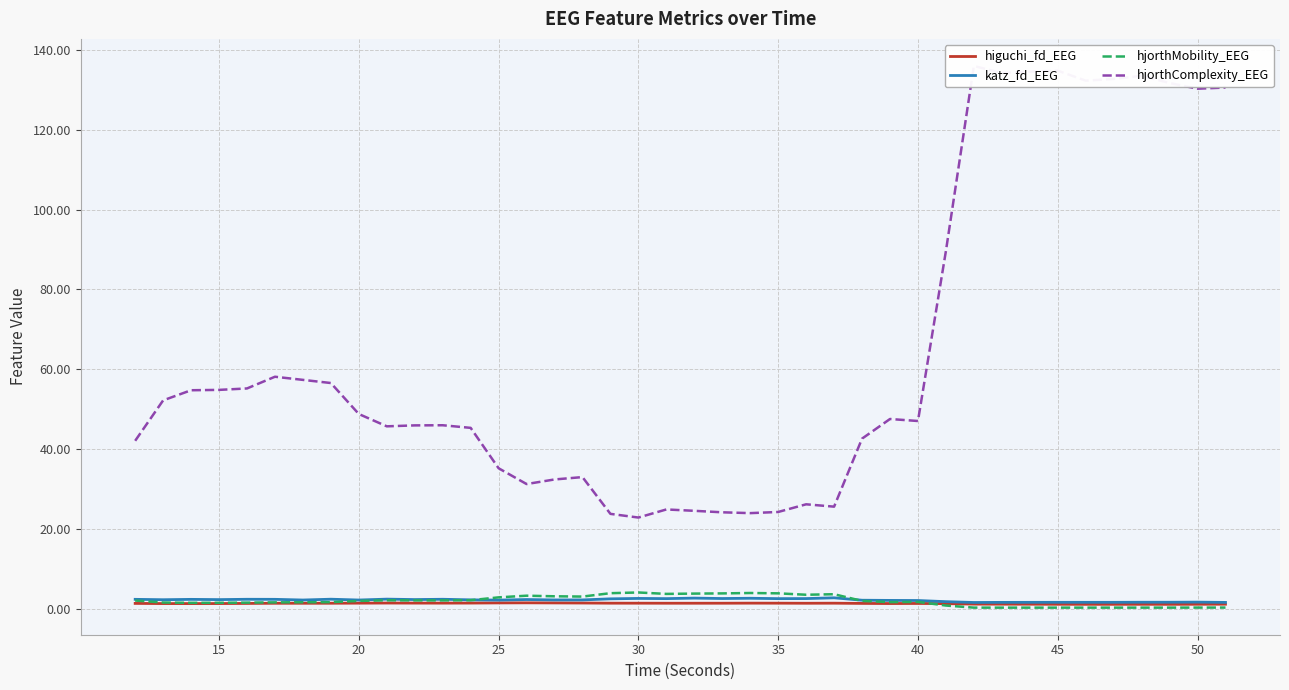

The katz_fd_EEG series shows 1.0 at 16. True or false?

False